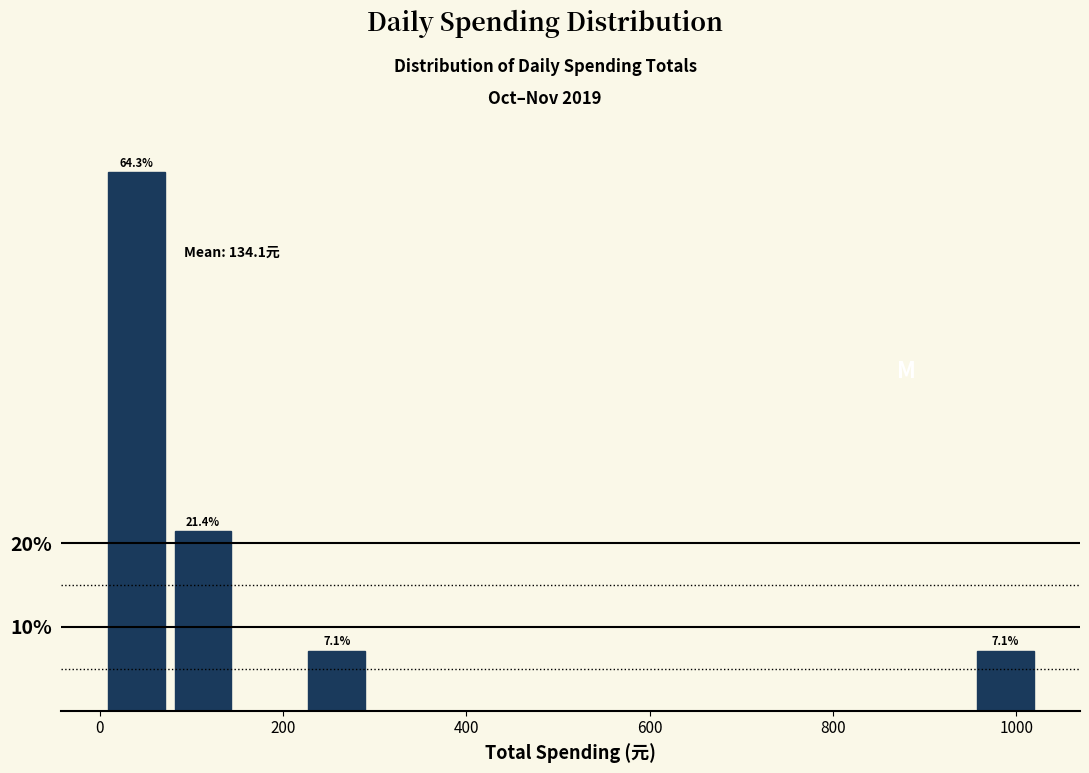

Around what value on the x-axis is the tallest bar? Give the approximate position of its centre, as read against the axis.

40